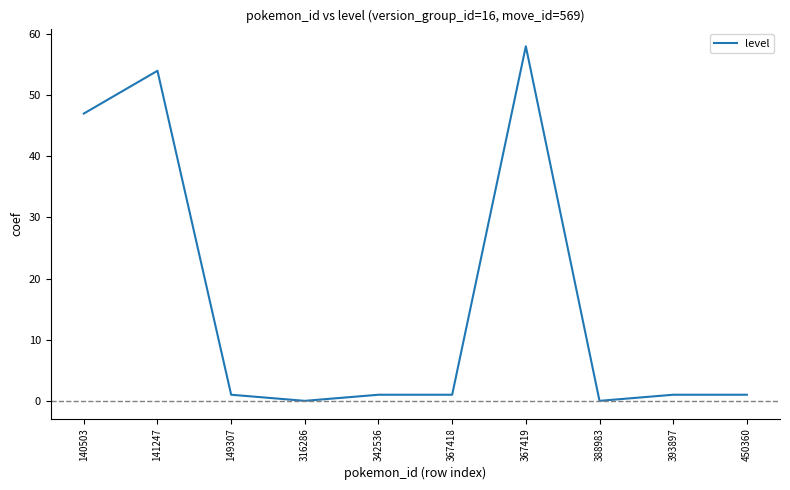

The chart shows a value of 38 at 367419. True or false?

False